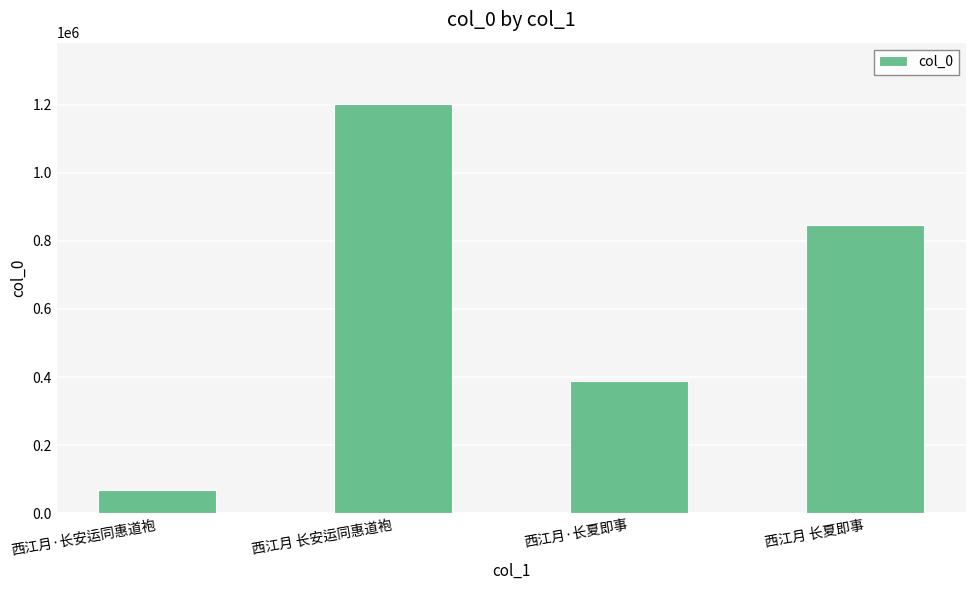

Is it true that the value at 西江月·长夏即事 is 387254?

True